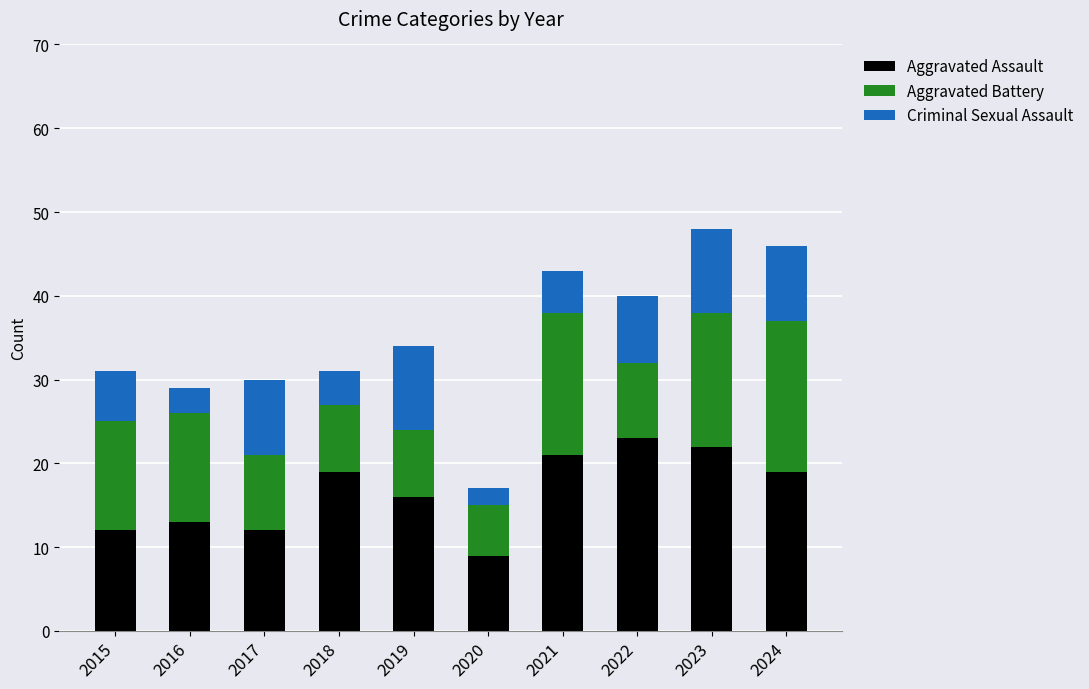

Reading right to left, what are the values for Aggravated Assault?

2024=19	2023=22	2022=23	2021=21	2020=9	2019=16	2018=19	2017=12	2016=13	2015=12